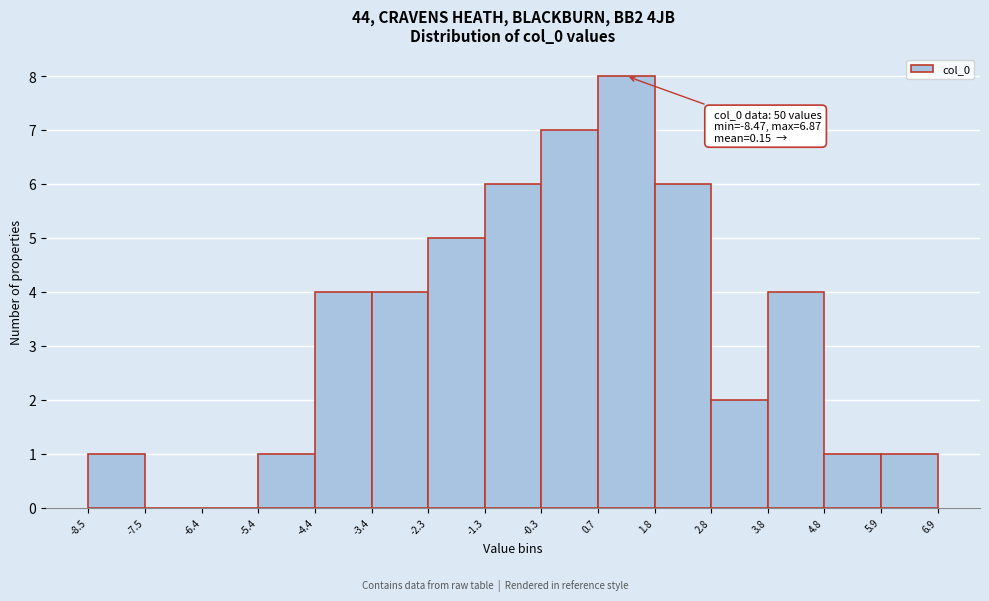

Over which range of the x-axis is the bar tallest?

0.7 to 1.8